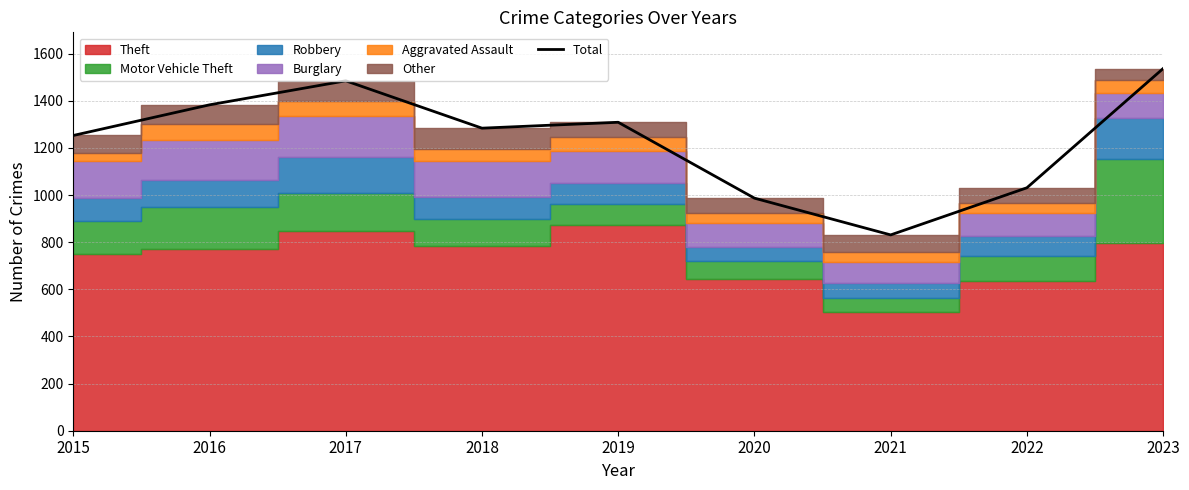

Where is the data nearest to the value 1184?

2015